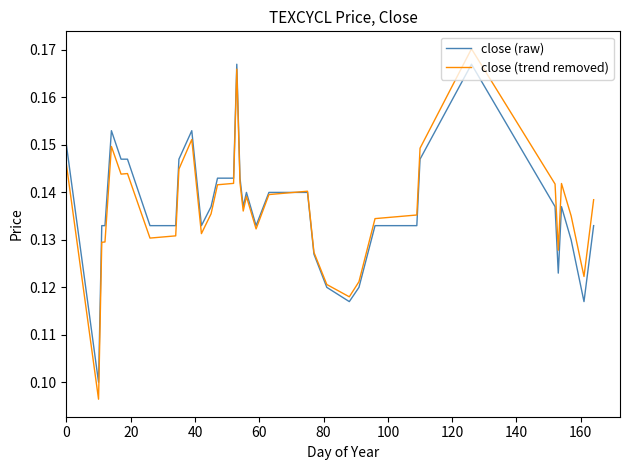

How many intersections are there between close (raw) and close (trend removed)?

1